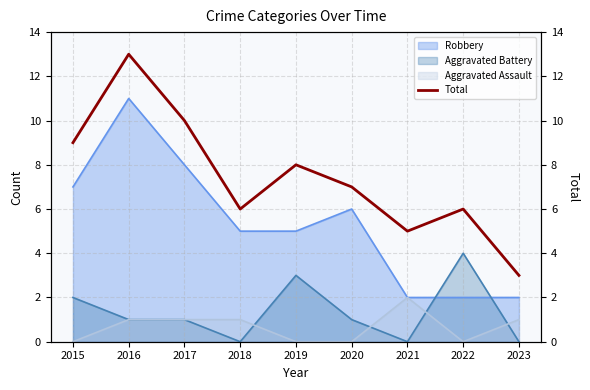

What is the value of the 6th point from the left?

7